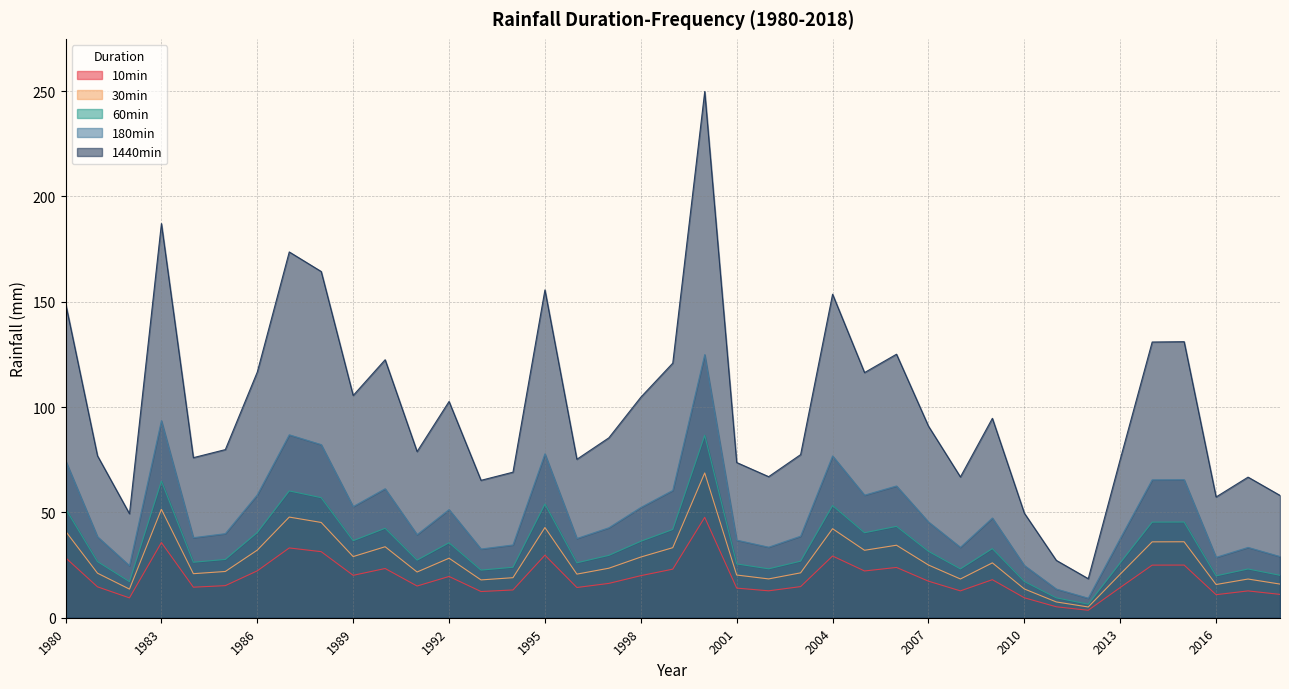

In 30min, how many points are lower than both neighbors (excluding endpoints)?

11